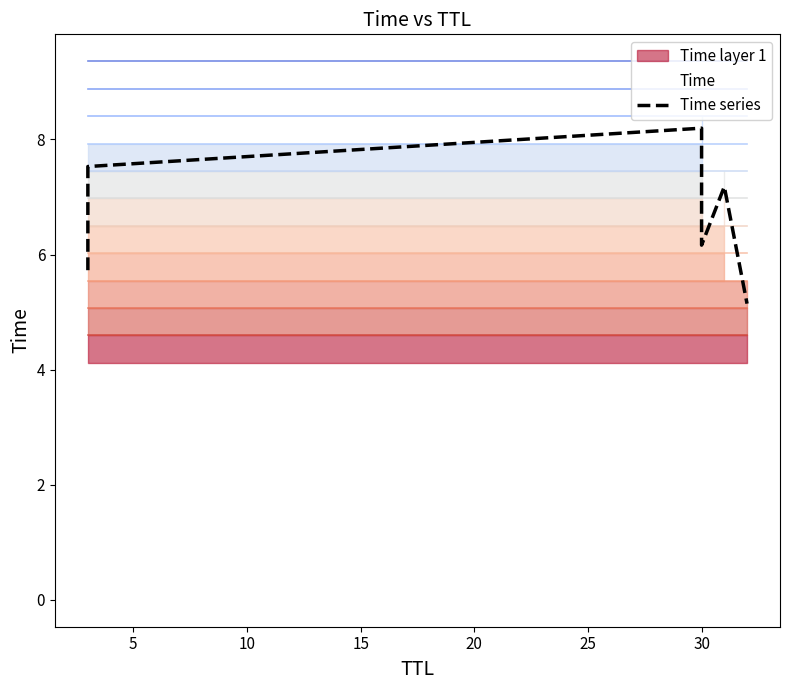

What is the change in value from 0 to 15?

+0.4